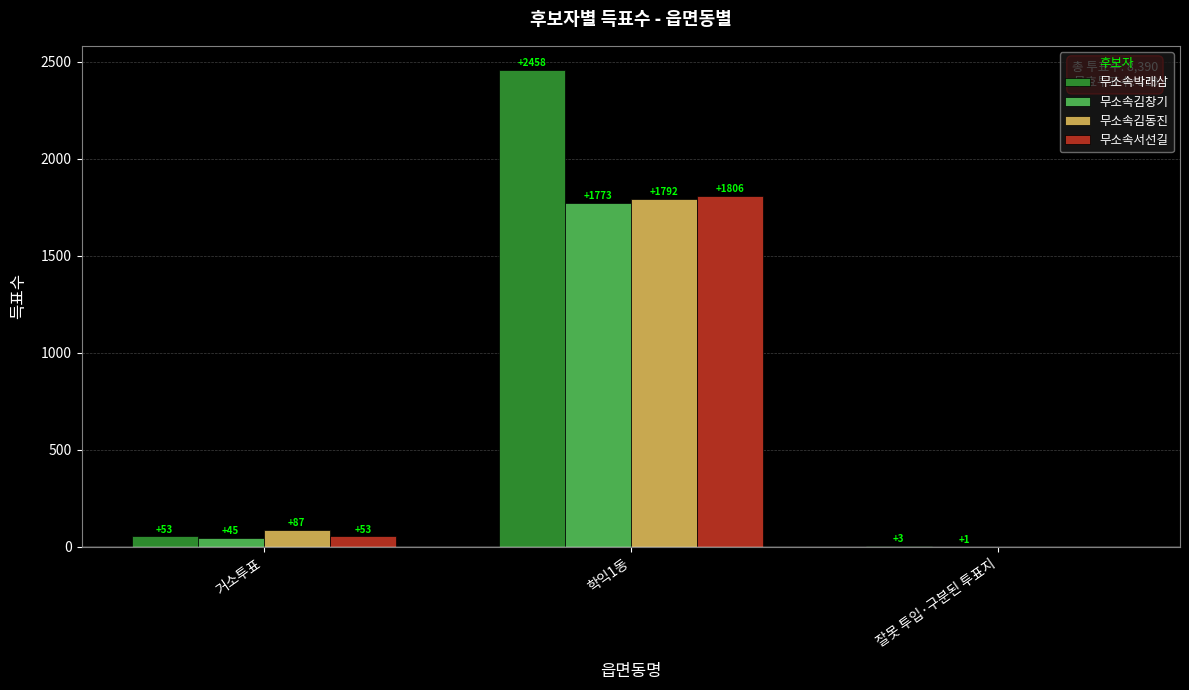

Which series has the largest range (max minus min)?

무소속박래삼